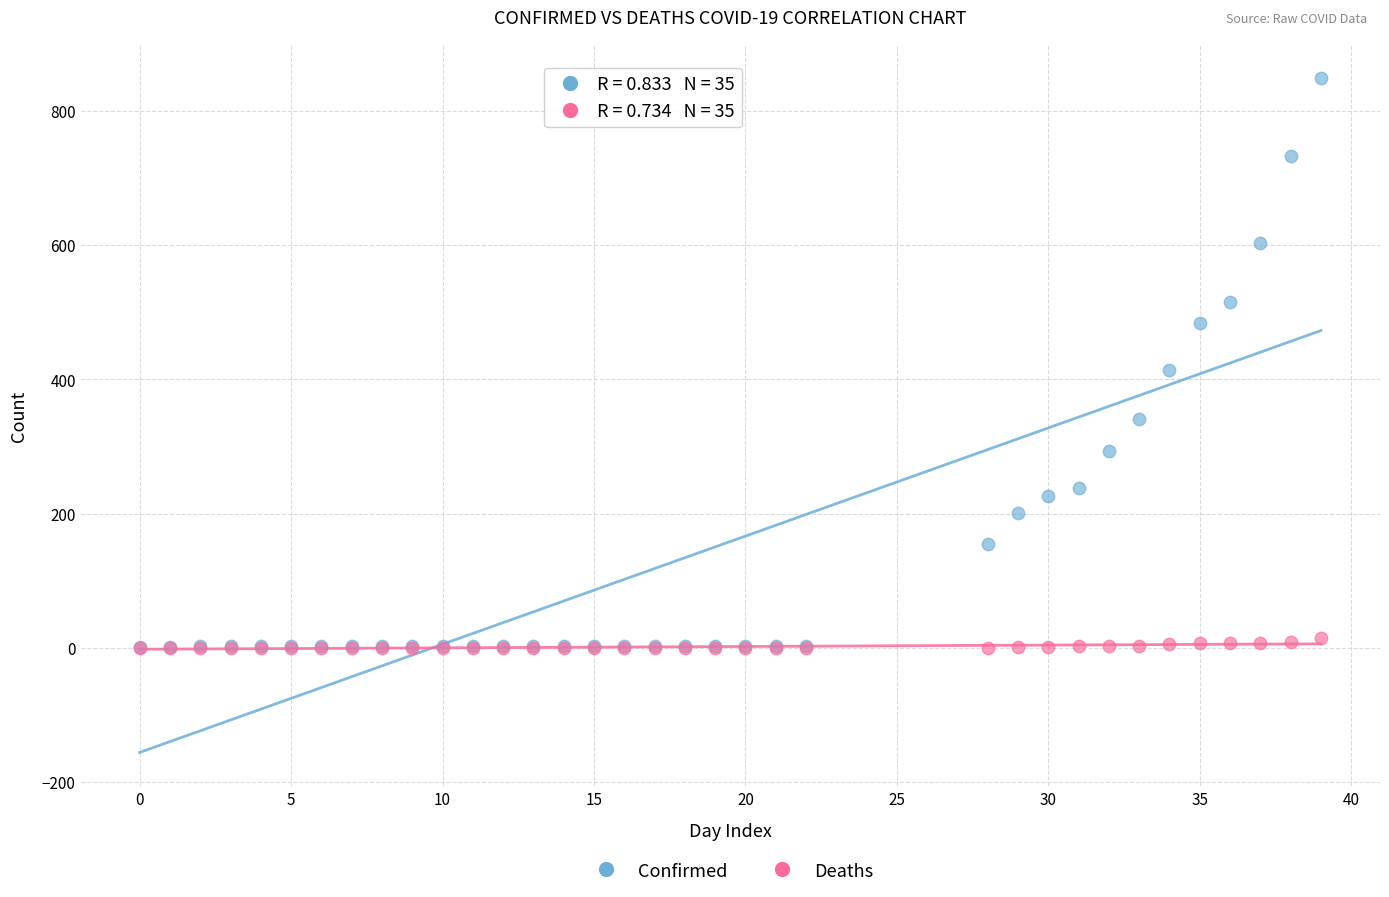

In the Confirmed series, what Y value is closest to 425?

413